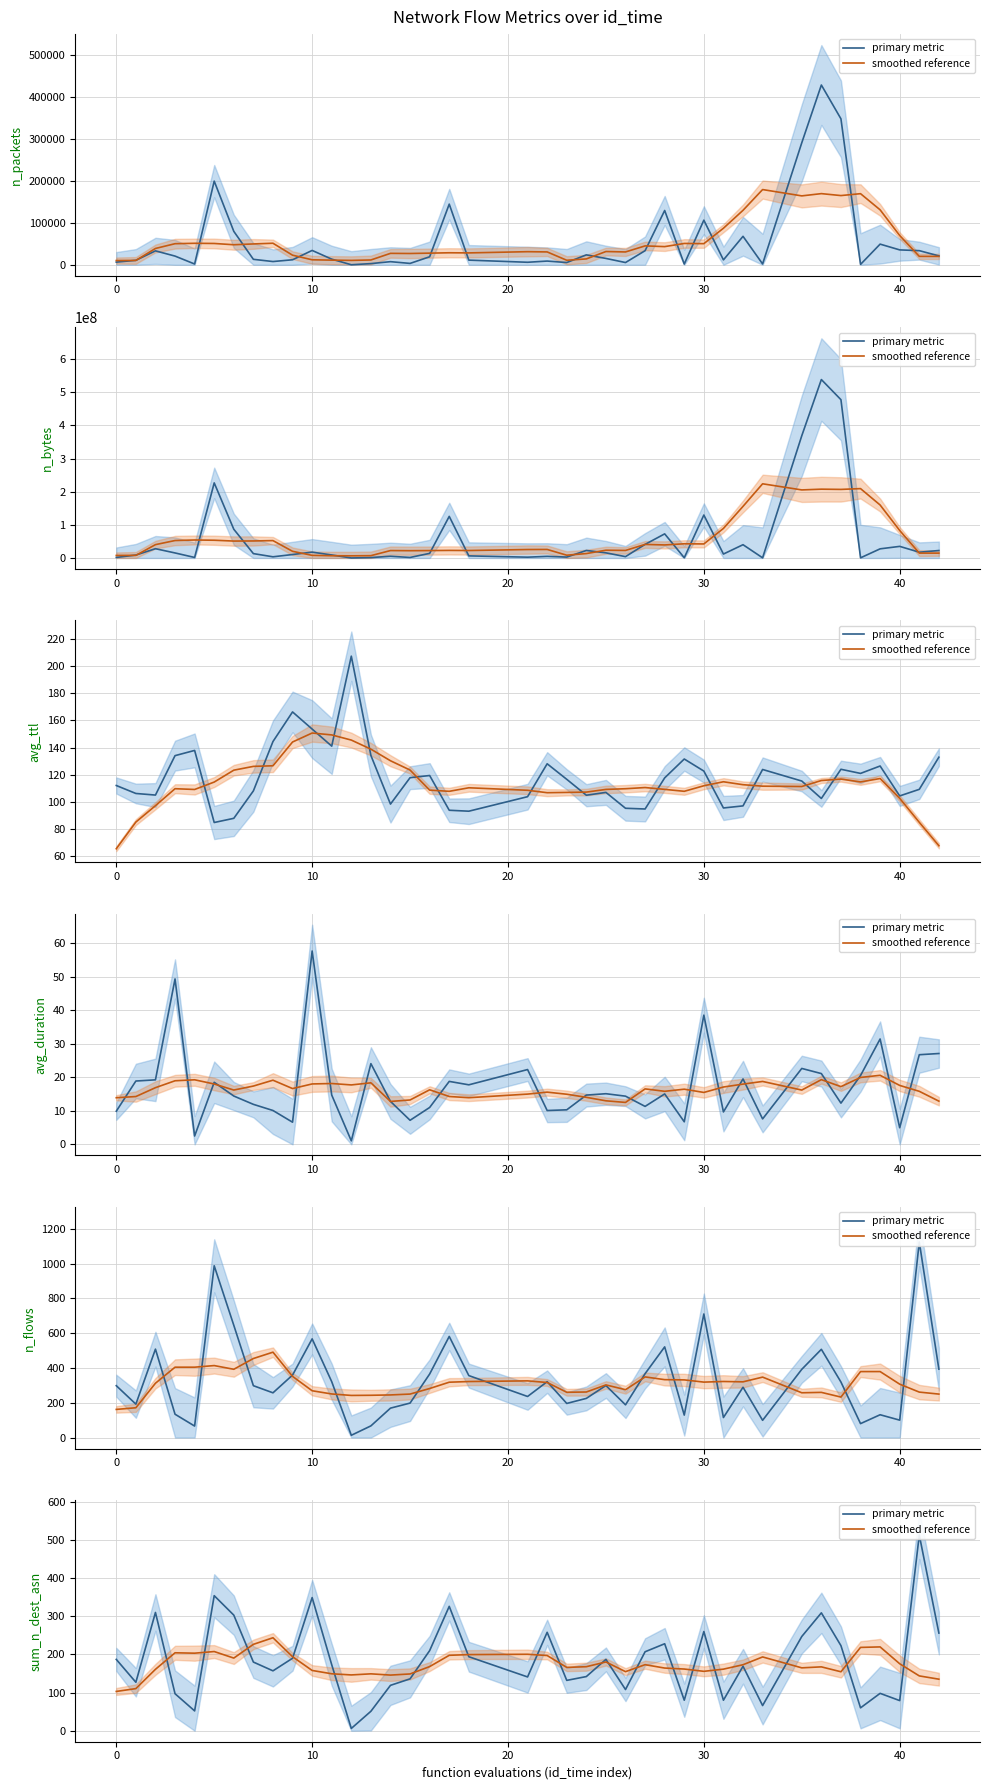

In primary metric, how many points are lower than both neighbors (excluding endpoints)?

12